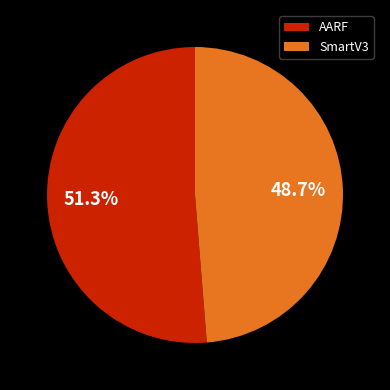

To the nearest percent, what is the difference between the AARF and SmartV3 slice percentages?

3%